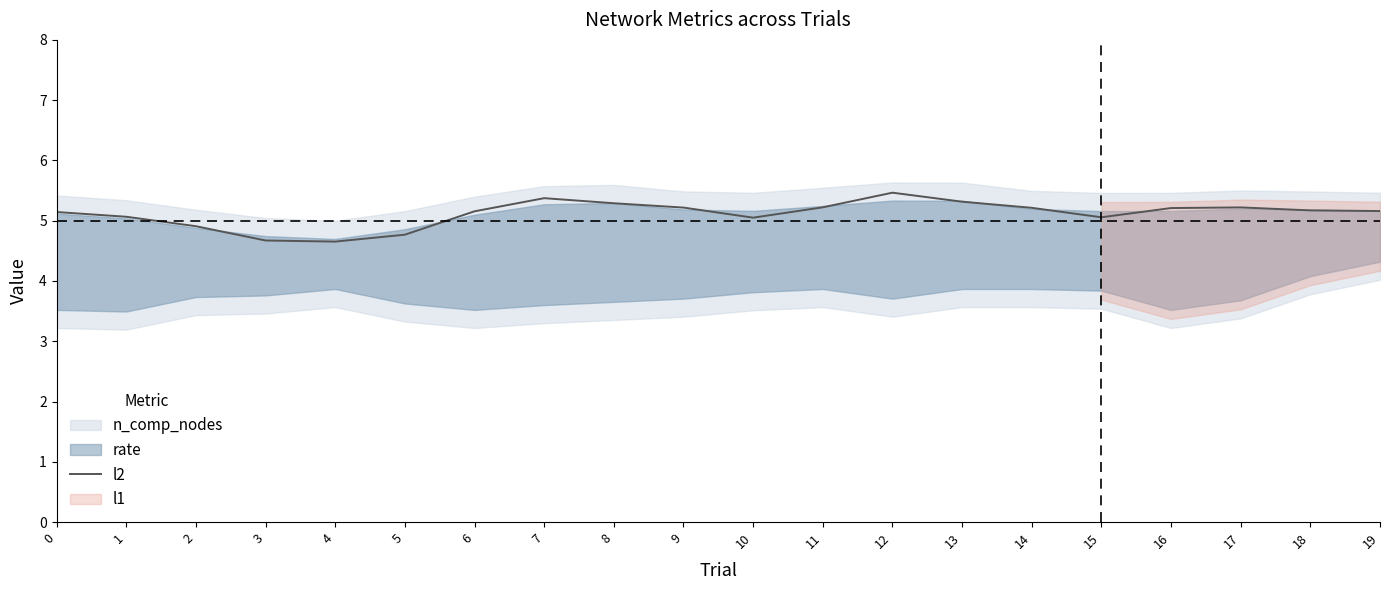

At which label is the value closest to 5?

10